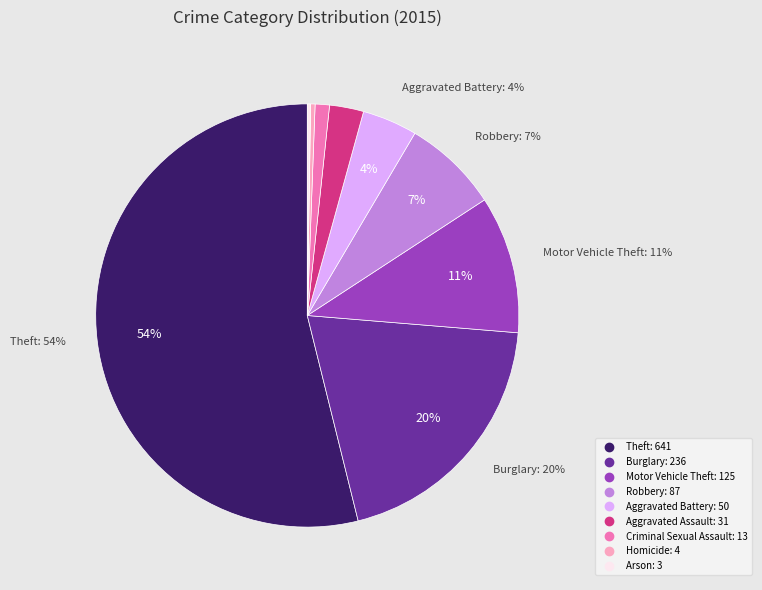

Does Theft account for over 50% of the chart?

Yes